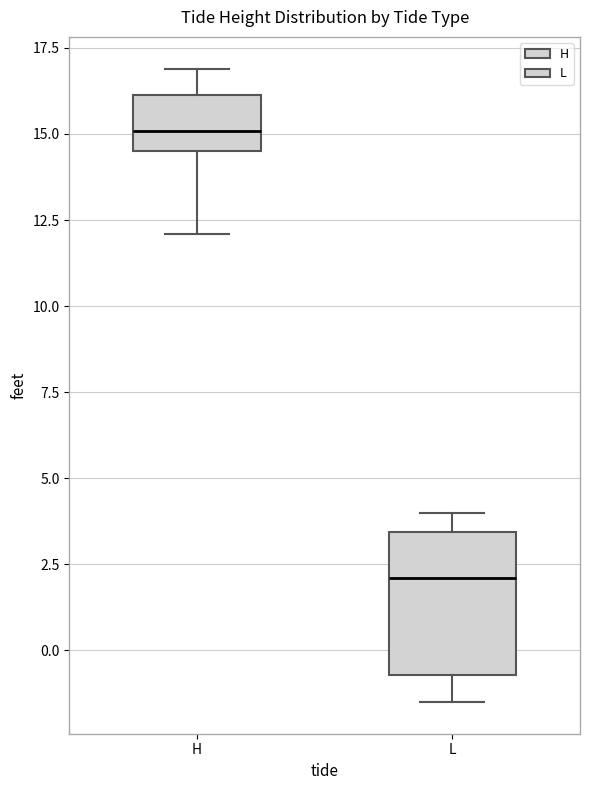

Which box is the tallest, from its lower edge to its upper edge?

L